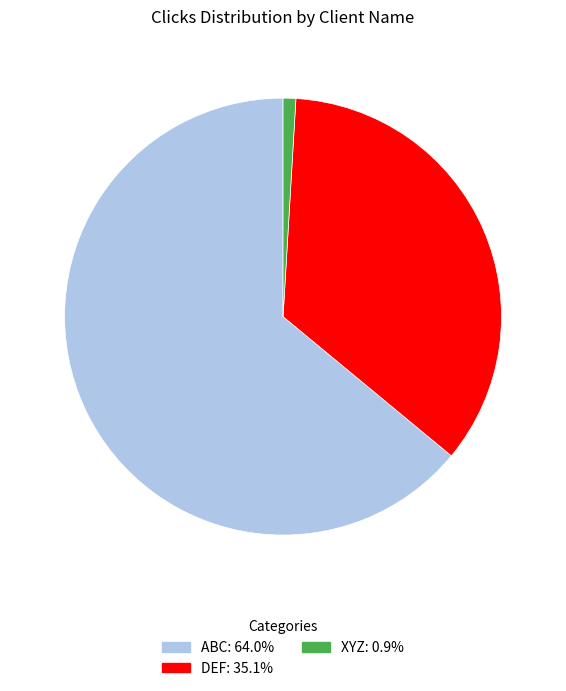

Count the number of slices in the pie.

3